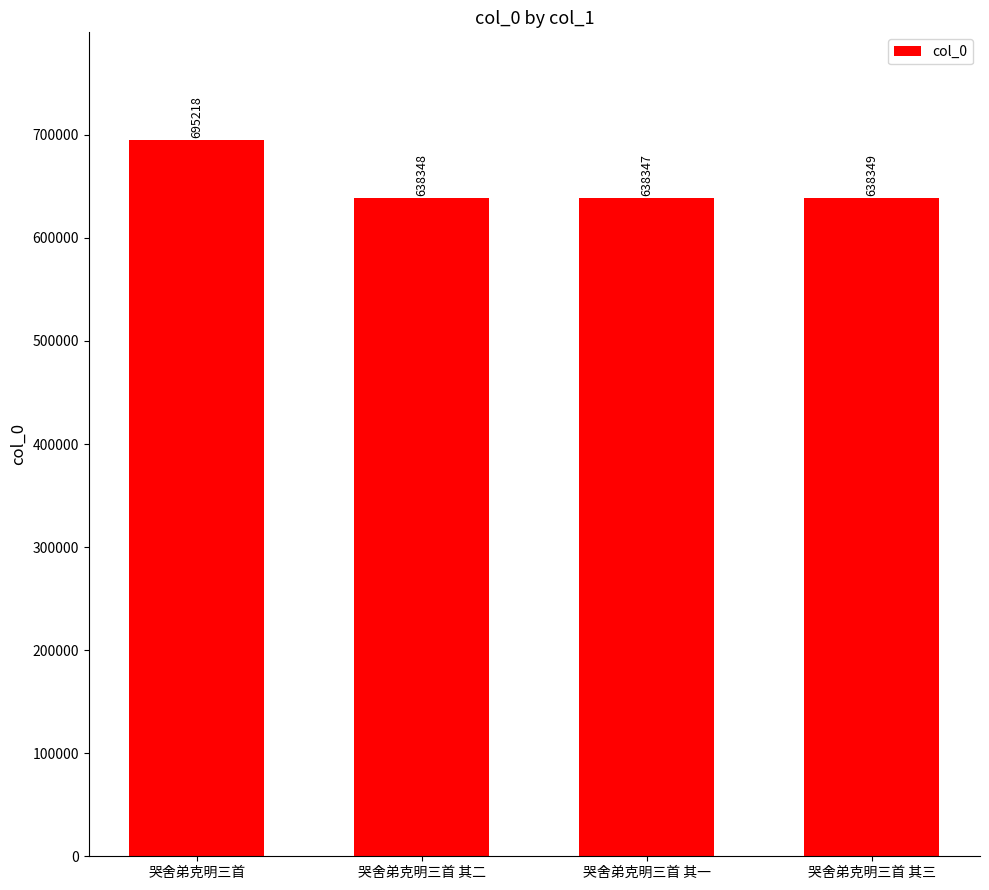

What is the average value?

652566